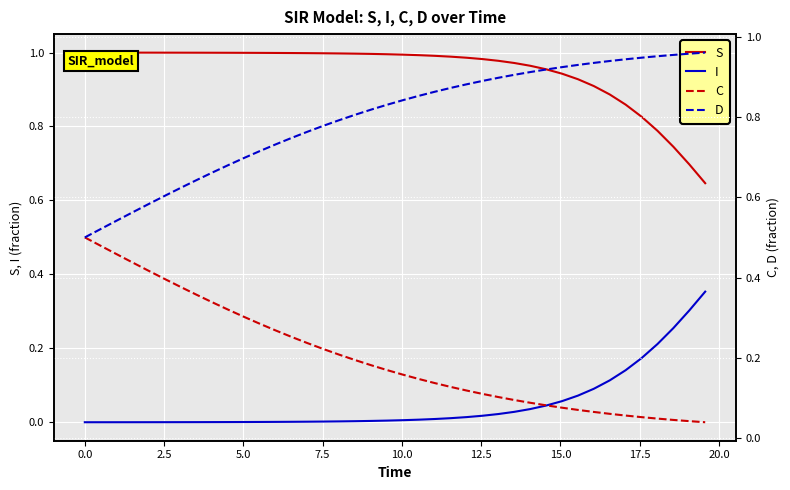

After their last crossing, which series has the higher values: C or I?

I